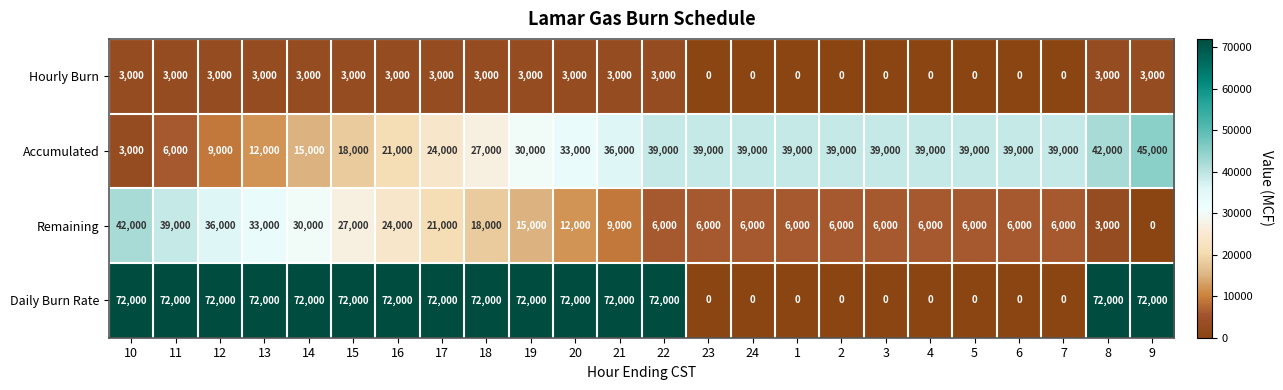

List the series in order of their overall mean, highest first.

Daily Burn Rate, Accumulated, Remaining, Hourly Burn